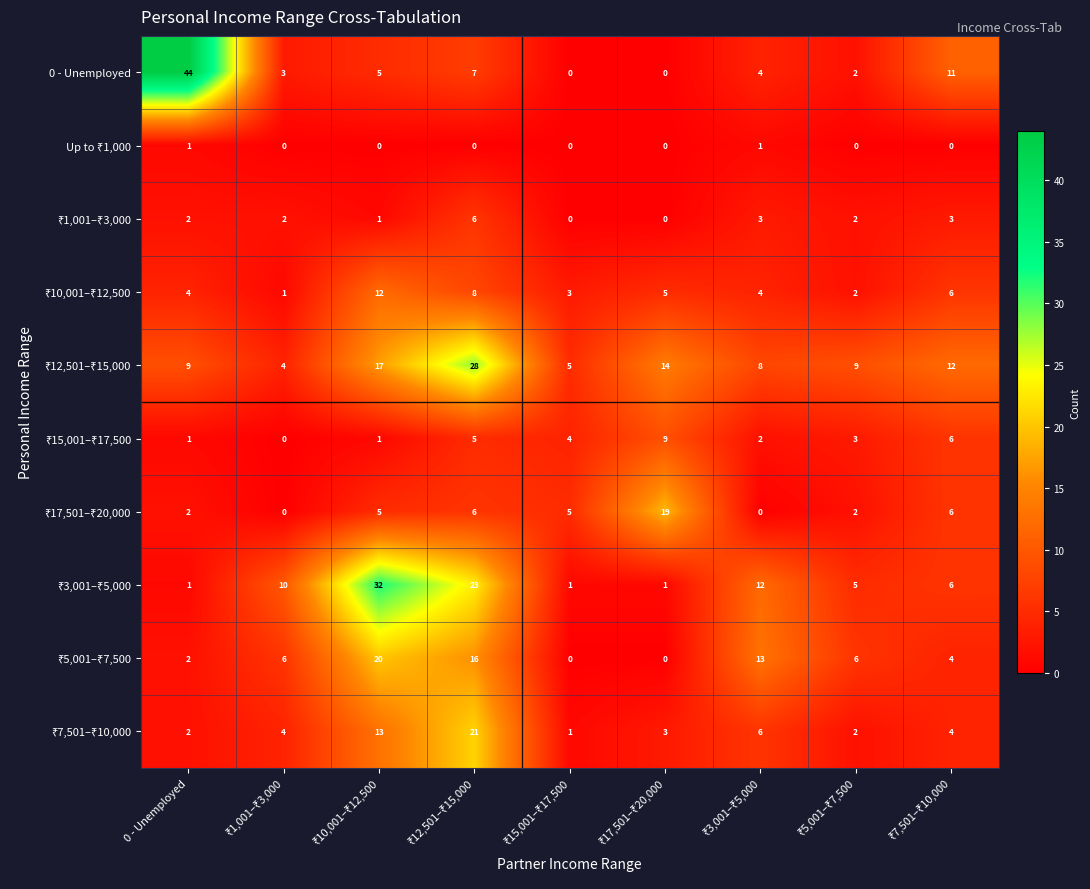

At which category does the chart reach its peak across all series?

0 - Unemployed